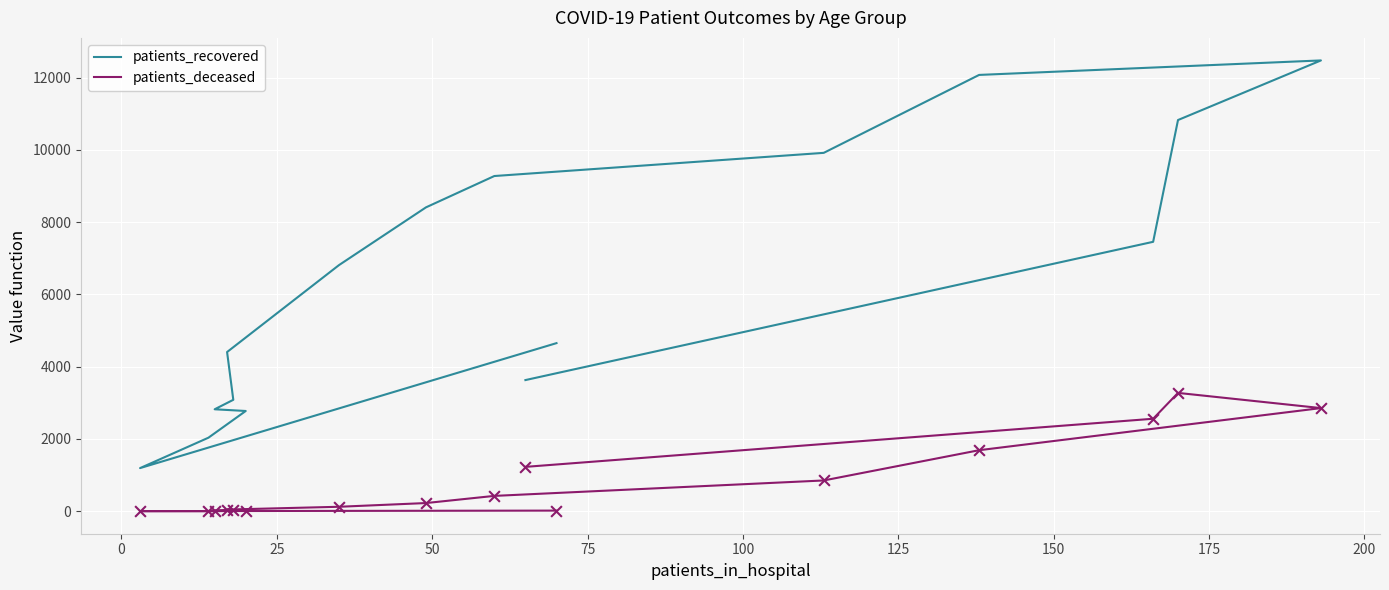

Which series contains the lowest Y value?

patients_deceased